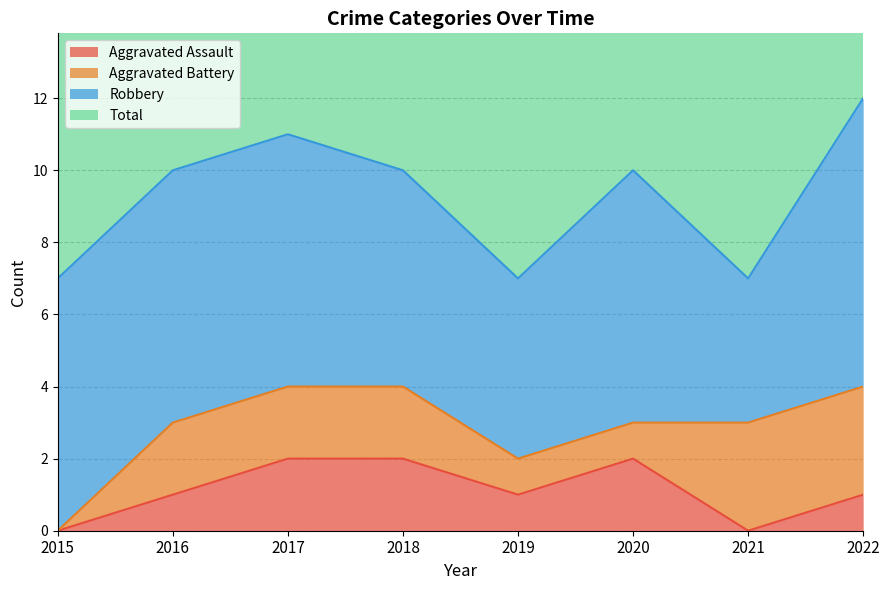

Which series changed the most between 2018 and 2021?

Total